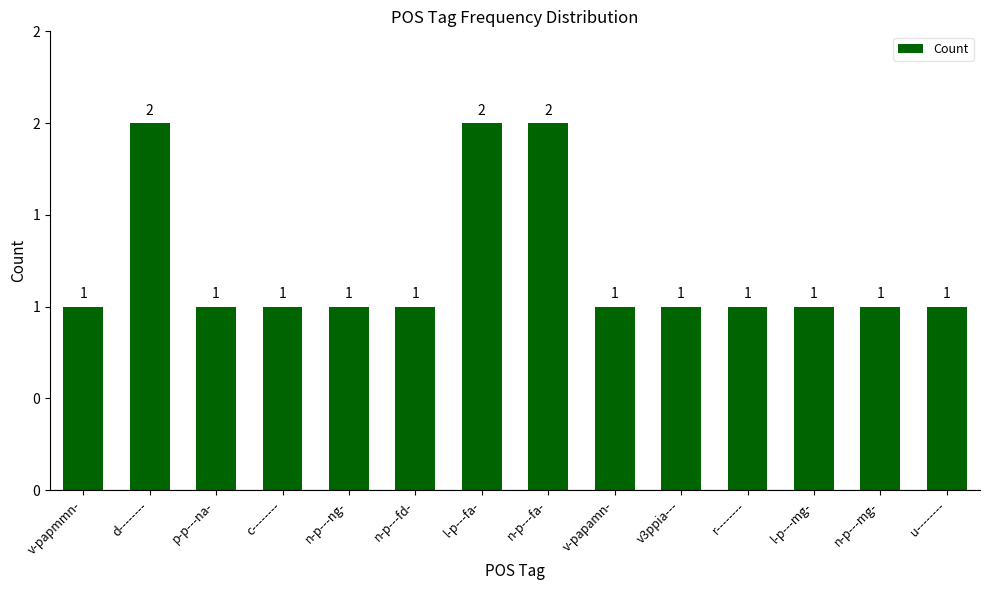

Rank the categories by value from highest to lowest.

d--------, l-p---fa-, n-p---fa-, v-papmmn-, p-p---na-, c--------, n-p---ng-, n-p---fd-, v-papamn-, v3ppia---, r--------, l-p---mg-, n-p---mg-, u--------